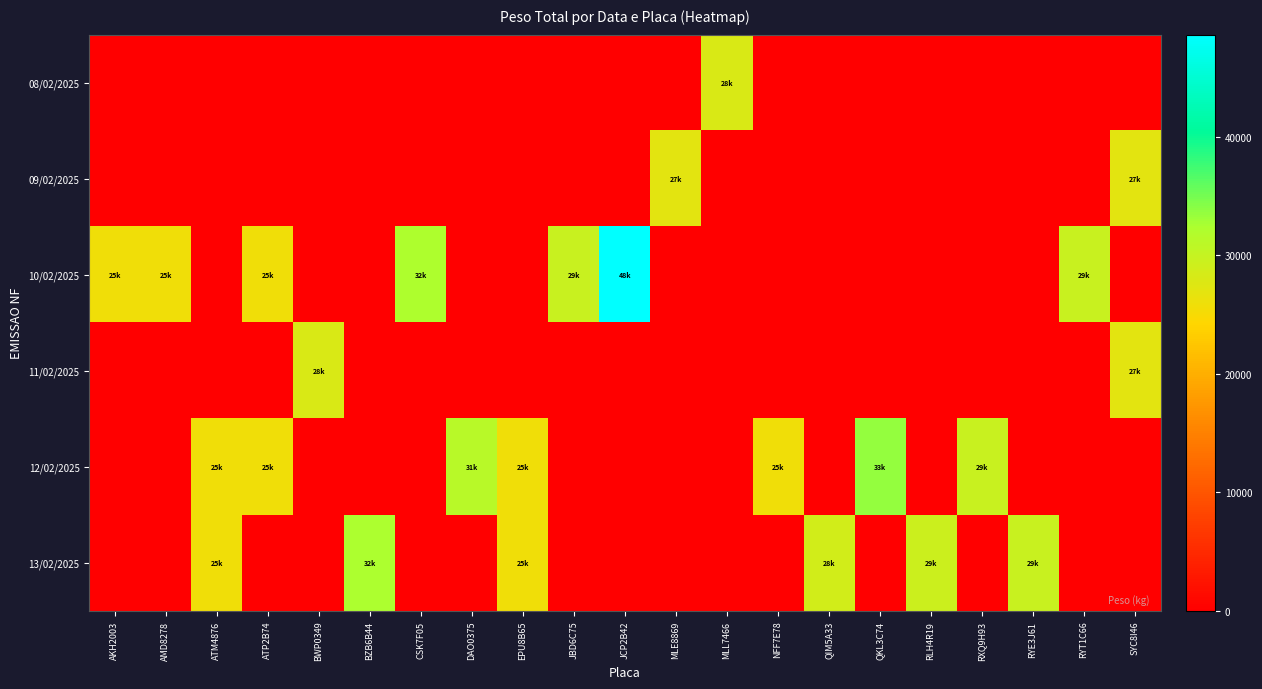

Reading left to right, list all the values displayed in this chart.

08/02/2025: AKH2003=0	AMD8278=0	ATM4876=0	ATP2B74=0	BWP0349=0	BZB6B44=0	CSK7F05=0	DAO0375=0	EPU8B65=0	JBD6C75=0	JCP2B42=0	MLE8869=0	MLL7466=28000	NFF7E78=0	QIM5A33=0	QKL3C74=0	RLH4R19=0	RXQ9H93=0	RYE3J61=0	RYT1C66=0	SYC8I46=0
09/02/2025: AKH2003=0	AMD8278=0	ATM4876=0	ATP2B74=0	BWP0349=0	BZB6B44=0	CSK7F05=0	DAO0375=0	EPU8B65=0	JBD6C75=0	JCP2B42=0	MLE8869=27000	MLL7466=0	NFF7E78=0	QIM5A33=0	QKL3C74=0	RLH4R19=0	RXQ9H93=0	RYE3J61=0	RYT1C66=0	SYC8I46=27000
10/02/2025: AKH2003=25650	AMD8278=25650	ATM4876=0	ATP2B74=25650	BWP0349=0	BZB6B44=0	CSK7F05=32200	DAO0375=0	EPU8B65=0	JBD6C75=29700	JCP2B42=48600	MLE8869=0	MLL7466=0	NFF7E78=0	QIM5A33=0	QKL3C74=0	RLH4R19=0	RXQ9H93=0	RYE3J61=0	RYT1C66=29700	SYC8I46=0
11/02/2025: AKH2003=0	AMD8278=0	ATM4876=0	ATP2B74=0	BWP0349=28000	BZB6B44=0	CSK7F05=0	DAO0375=0	EPU8B65=0	JBD6C75=0	JCP2B42=0	MLE8869=0	MLL7466=0	NFF7E78=0	QIM5A33=0	QKL3C74=0	RLH4R19=0	RXQ9H93=0	RYE3J61=0	RYT1C66=0	SYC8I46=27000
12/02/2025: AKH2003=0	AMD8278=0	ATM4876=25650	ATP2B74=25650	BWP0349=0	BZB6B44=0	CSK7F05=0	DAO0375=31200	EPU8B65=25650	JBD6C75=0	JCP2B42=0	MLE8869=0	MLL7466=0	NFF7E78=25650	QIM5A33=0	QKL3C74=33600	RLH4R19=0	RXQ9H93=29700	RYE3J61=0	RYT1C66=0	SYC8I46=0
13/02/2025: AKH2003=0	AMD8278=0	ATM4876=25650	ATP2B74=0	BWP0349=0	BZB6B44=32400	CSK7F05=0	DAO0375=0	EPU8B65=25650	JBD6C75=0	JCP2B42=0	MLE8869=0	MLL7466=0	NFF7E78=0	QIM5A33=28800	QKL3C74=0	RLH4R19=29400	RXQ9H93=0	RYE3J61=29700	RYT1C66=0	SYC8I46=0